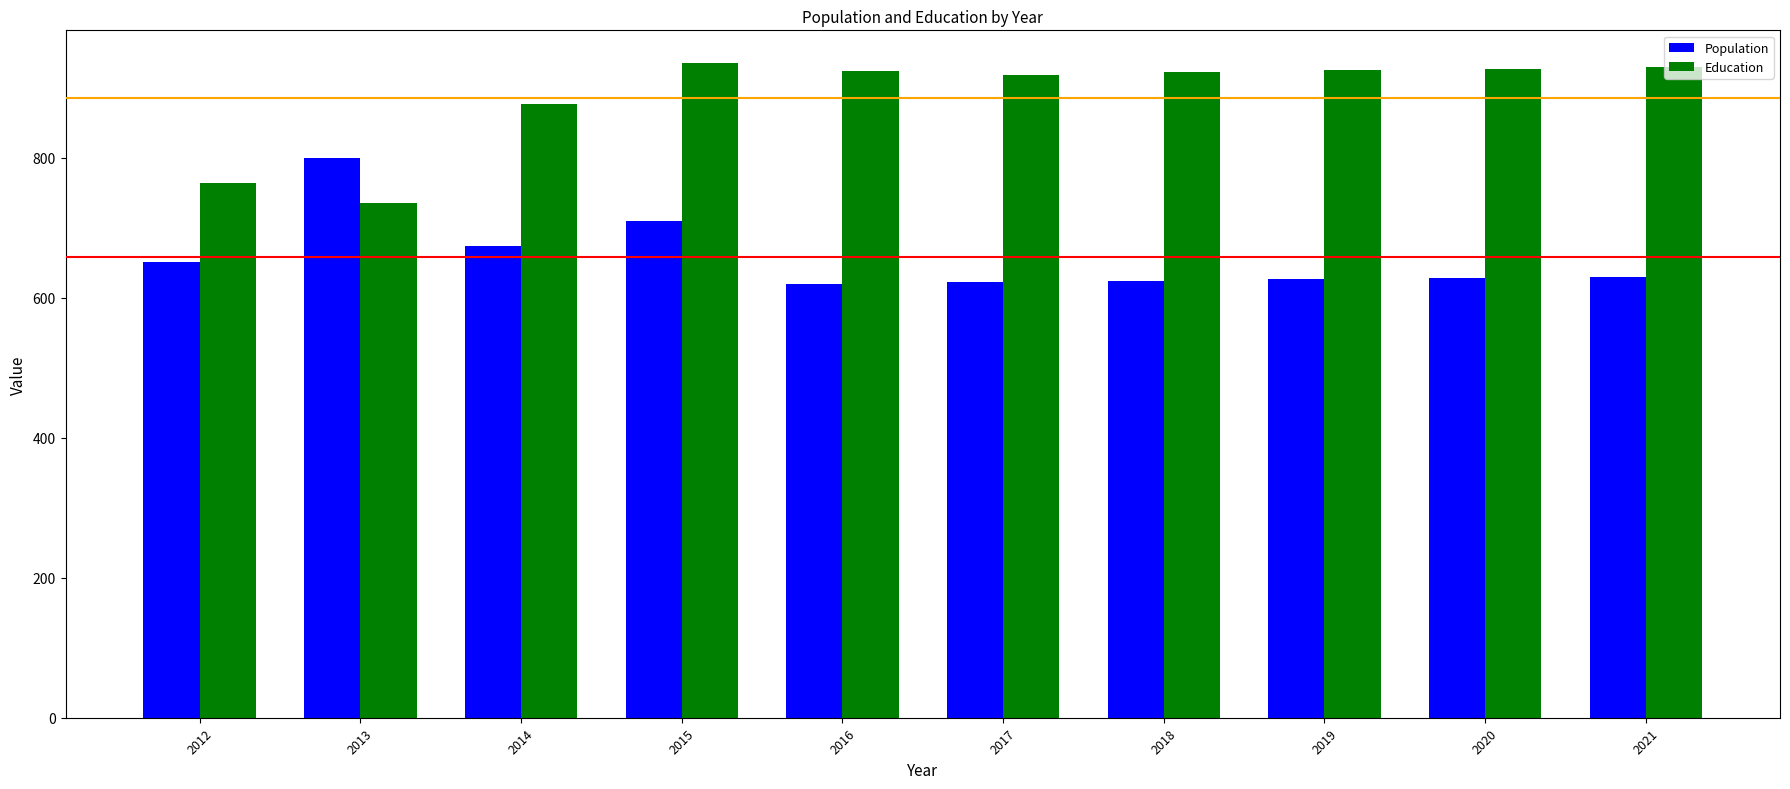

Where is Population nearest to the value 709?

2015